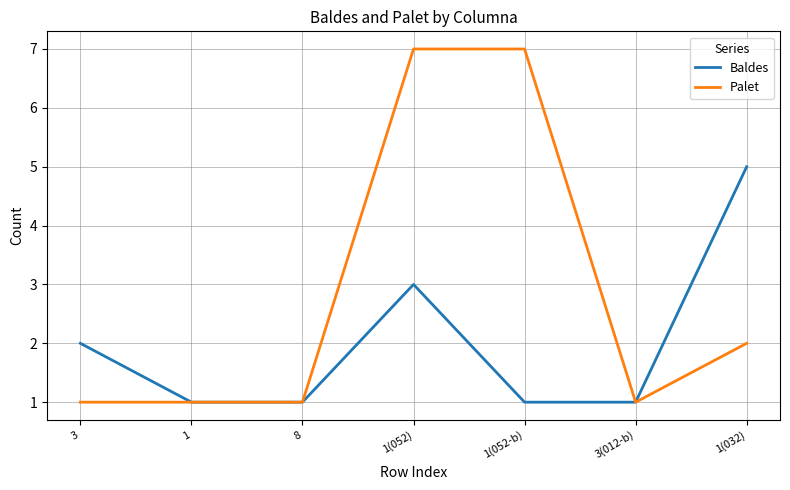

Which series has the widest spread of values?

Palet